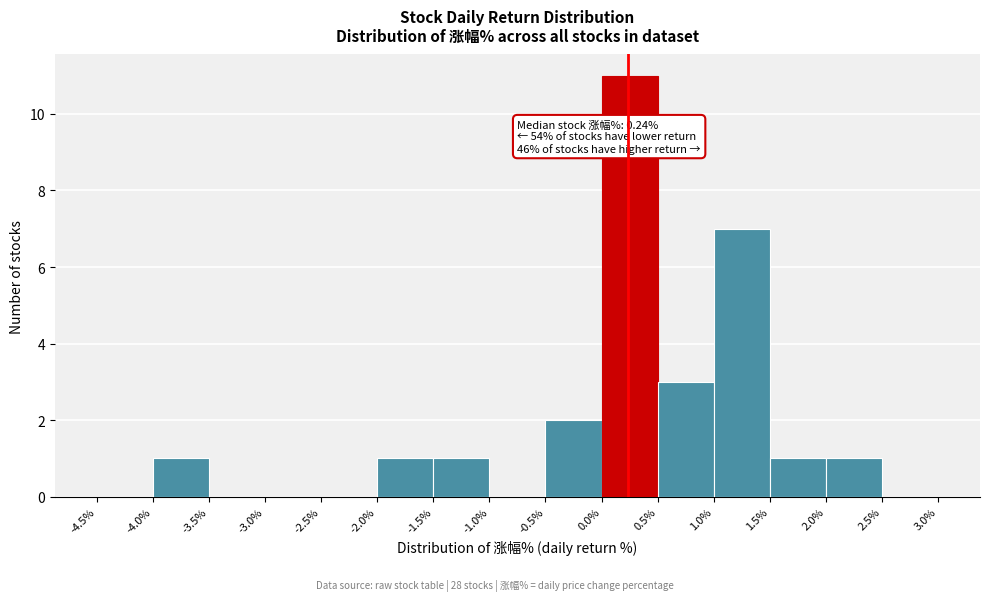

Which range on the x-axis has the tallest bar?

0.0% to 0.5%